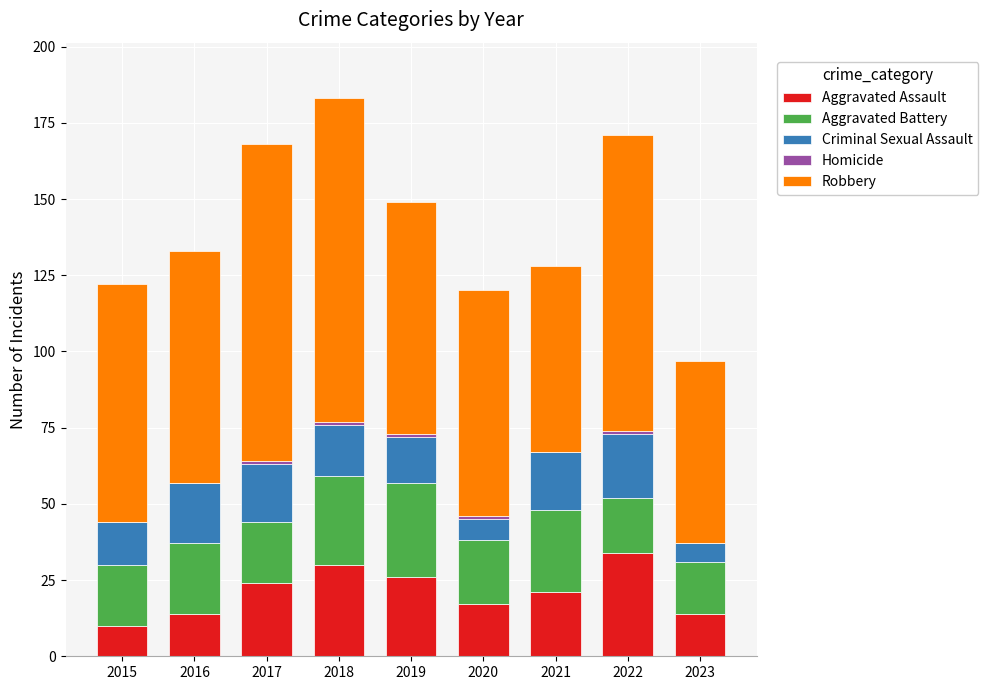

What is the sum of all Aggravated Assault values?

190